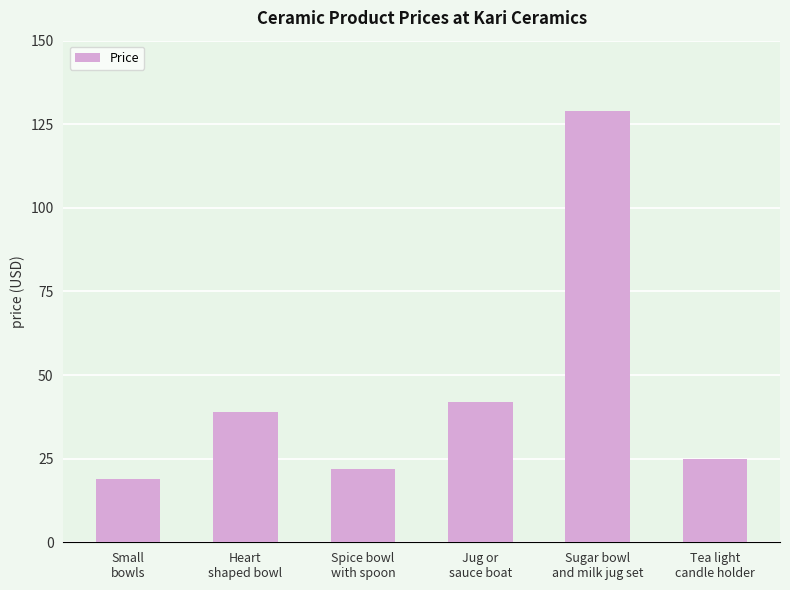

What is the value of the 4th bar from the left?

42